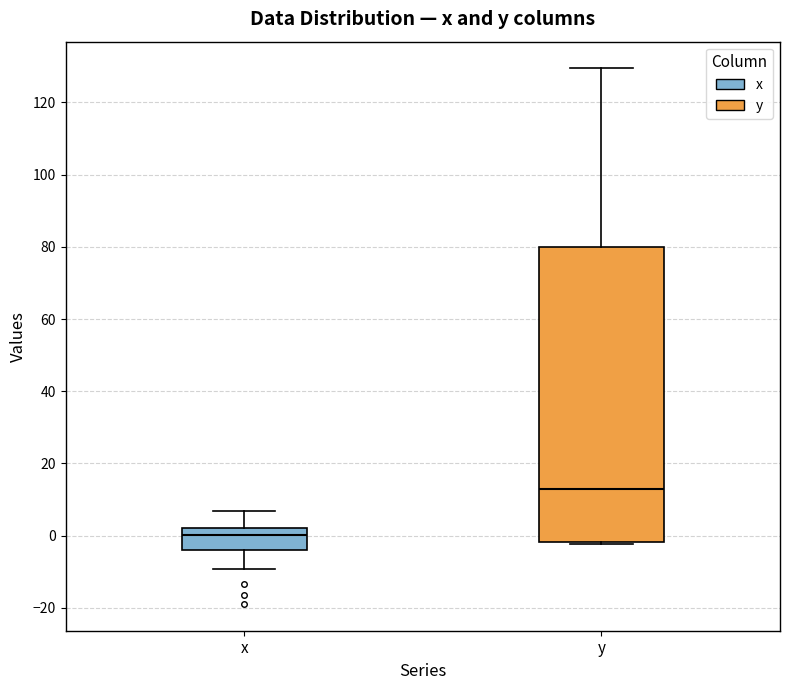

Comparing the boxes themselves (not the whiskers), which one is the tallest?

y